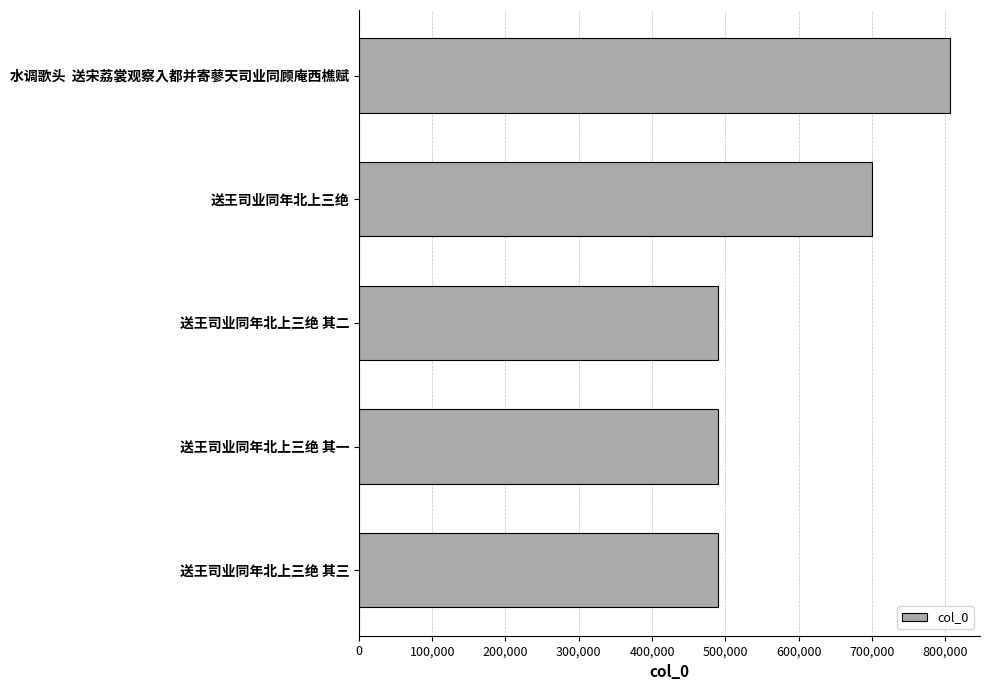

Does the chart contain any negative values?

No